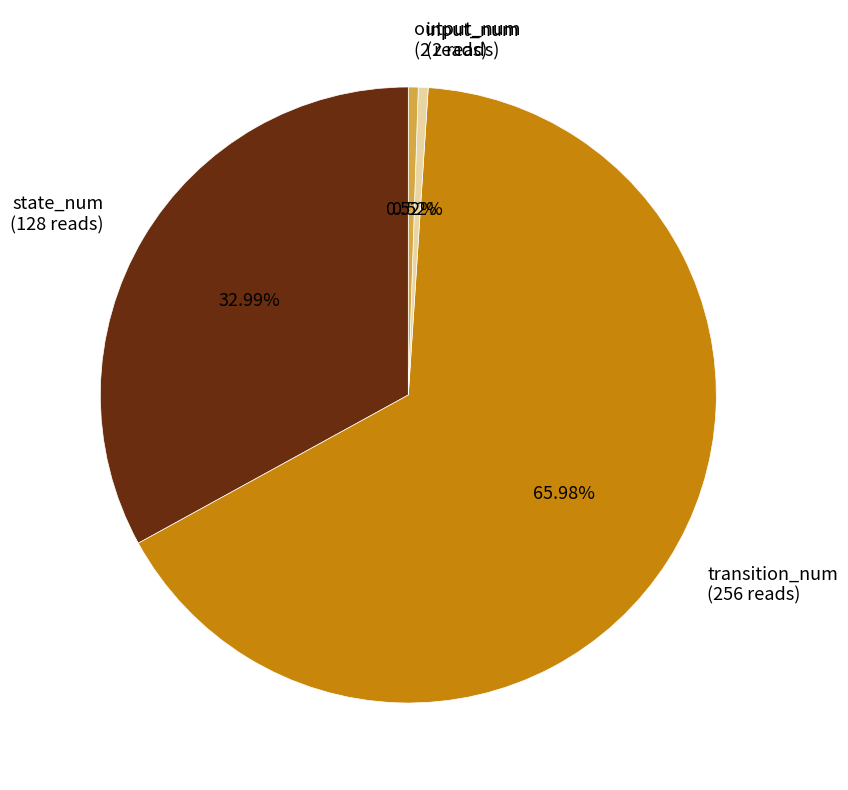

Do input_num (2 reads) and transition_num (256 reads) together represent more than half of the pie?

Yes